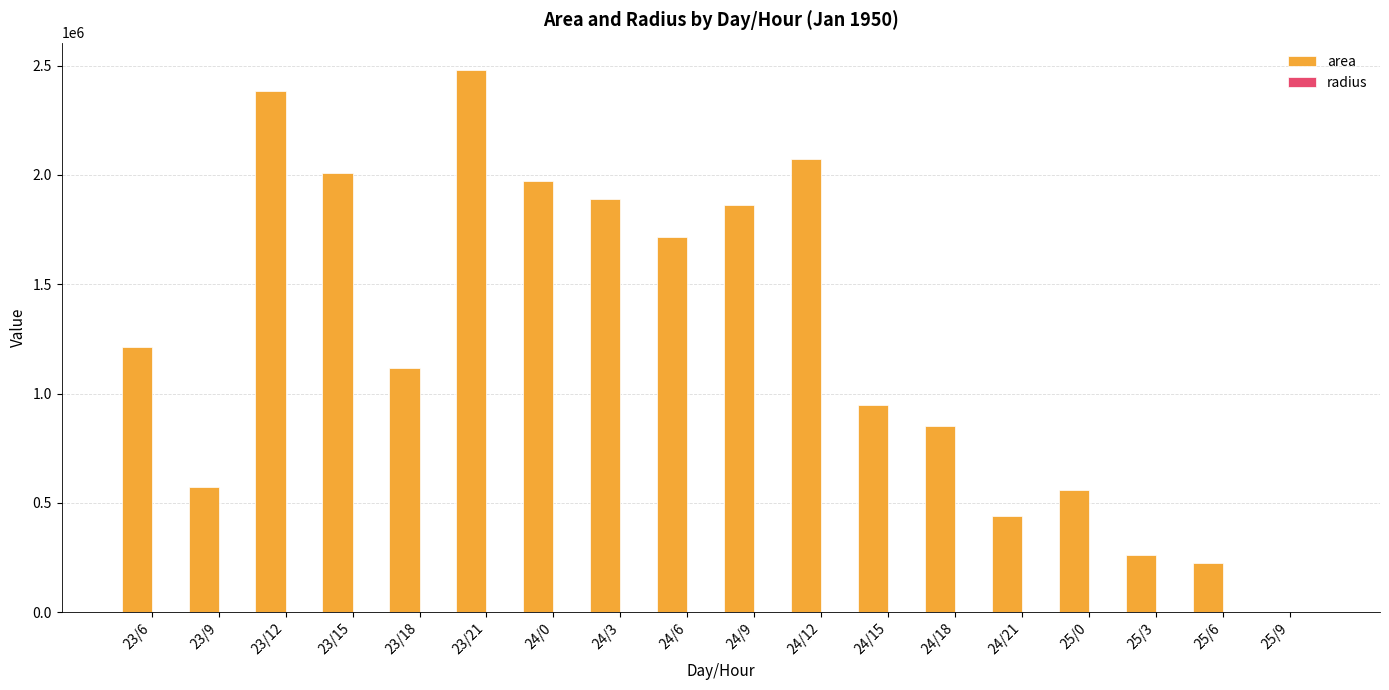

Between 24/9 and 25/3, which series saw the biggest shift?

area